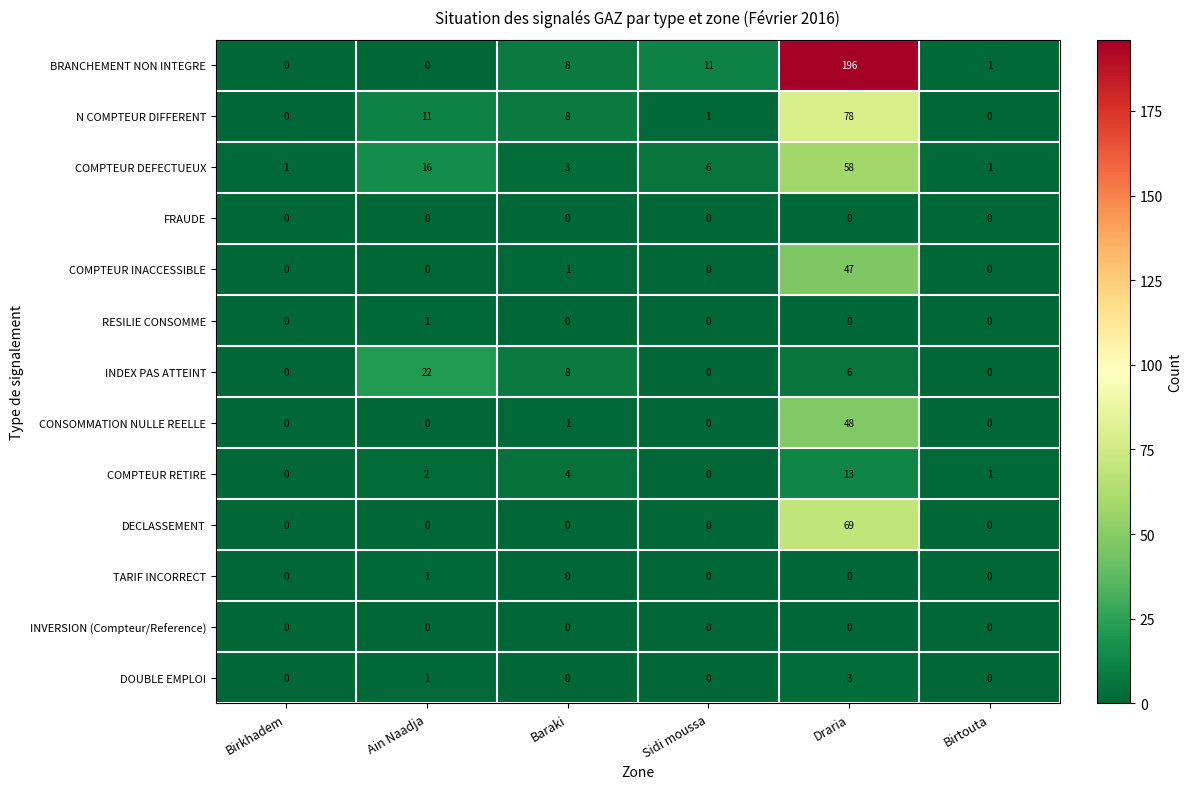

Which series changed the most between Birkhadem and Draria?

BRANCHEMENT NON INTEGRE